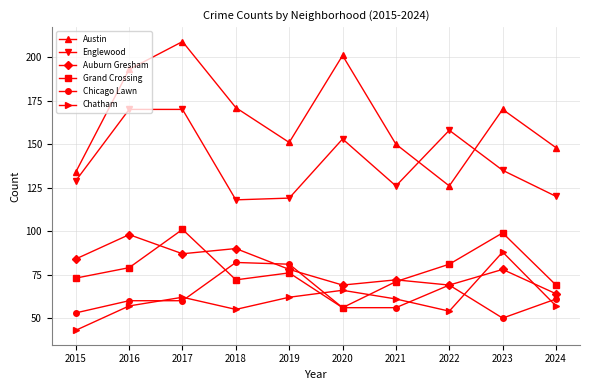

How many data points in Grand Crossing are less than 76?

5